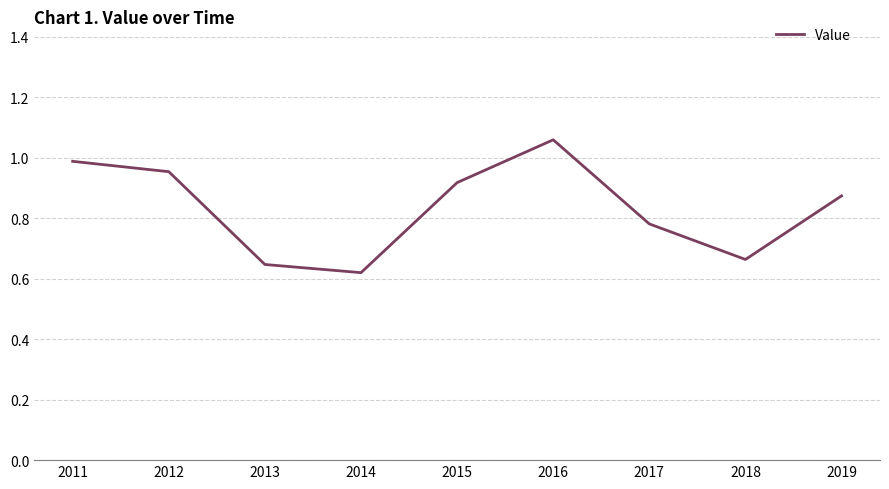

What is the difference between the maximum and minimum values?

0.4